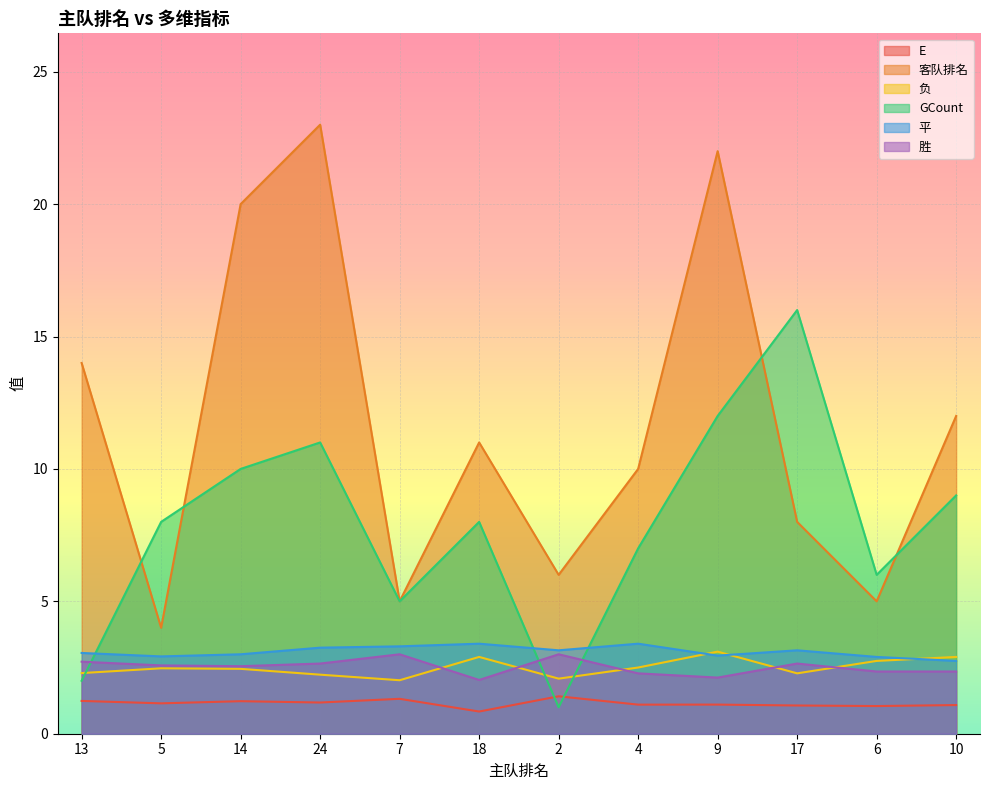

The 客队排名 series shows 4.0 at 5. True or false?

True